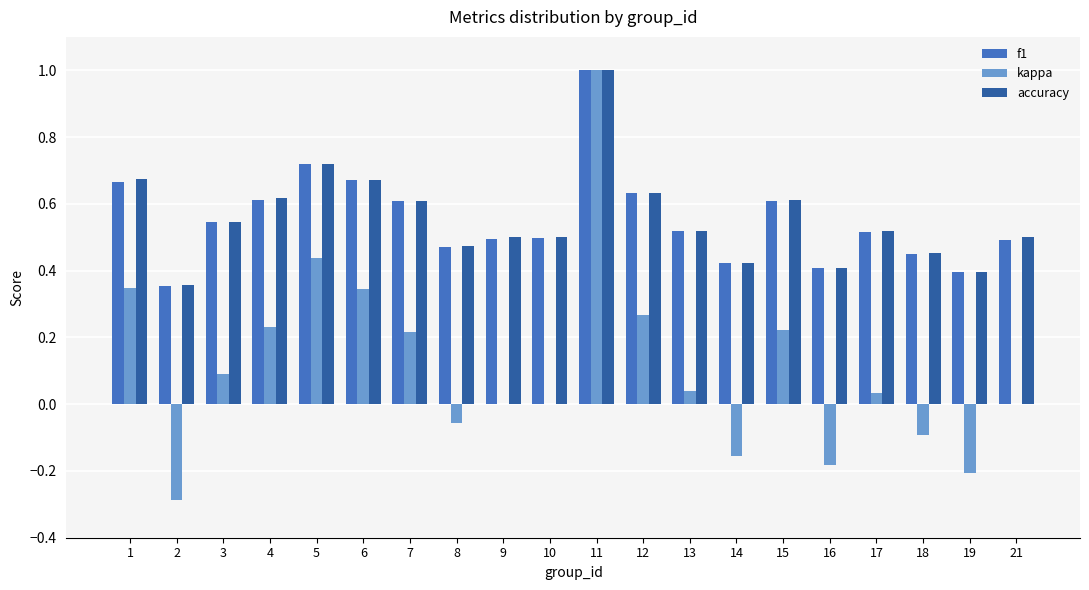

At which category does the chart reach its peak across all series?

11